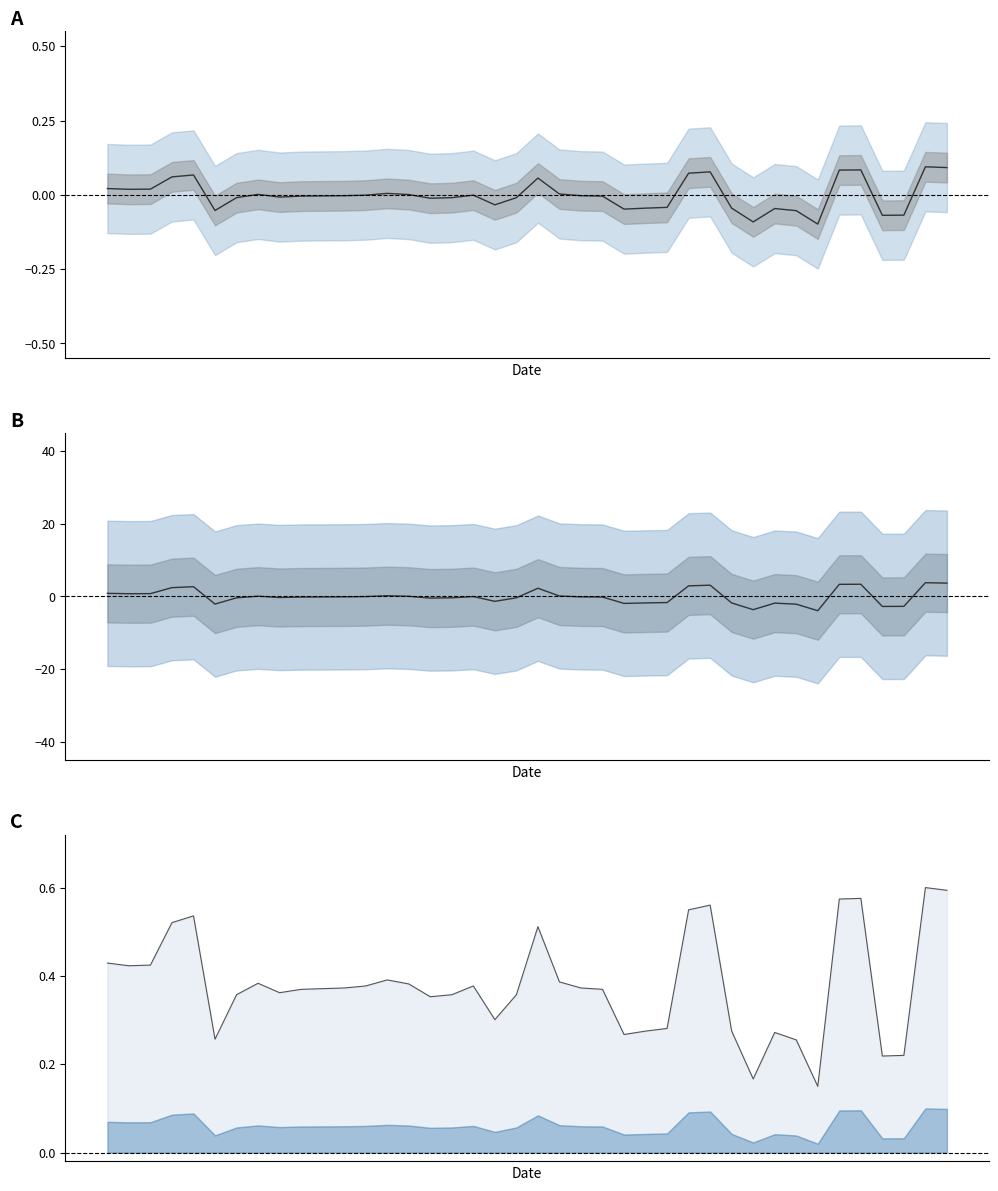

Reading right to left, extract all data points from this chart.

mean: 39=3.7	38=3.8	37=-2.7	36=-2.8	35=3.4	34=3.3	33=-3.9	32=-2.1	31=-1.8	30=-3.6	29=-1.8	28=3.1	27=2.9	26=-1.7	25=-1.8	24=-1.9	23=-0.2	22=-0.1	21=0.1	20=2.3	19=-0.4	18=-1.3	17=-0.0	16=-0.4	15=-0.5	14=0.0	13=0.2	12=-0.0	11=-0.1	10=-0.1	9=-0.2	8=-0.3	7=0.1	6=-0.4	5=-2.1	4=2.7	3=2.4	2=0.8	1=0.7	0=0.9
trend: 39=0.6	38=0.6	37=0.2	36=0.2	35=0.6	34=0.6	33=0.1	32=0.3	31=0.3	30=0.2	29=0.3	28=0.6	27=0.5	26=0.3	25=0.3	24=0.3	23=0.4	22=0.4	21=0.4	20=0.5	19=0.4	18=0.3	17=0.4	16=0.4	15=0.4	14=0.4	13=0.4	12=0.4	11=0.4	10=0.4	9=0.4	8=0.4	7=0.4	6=0.4	5=0.3	4=0.5	3=0.5	2=0.4	1=0.4	0=0.4